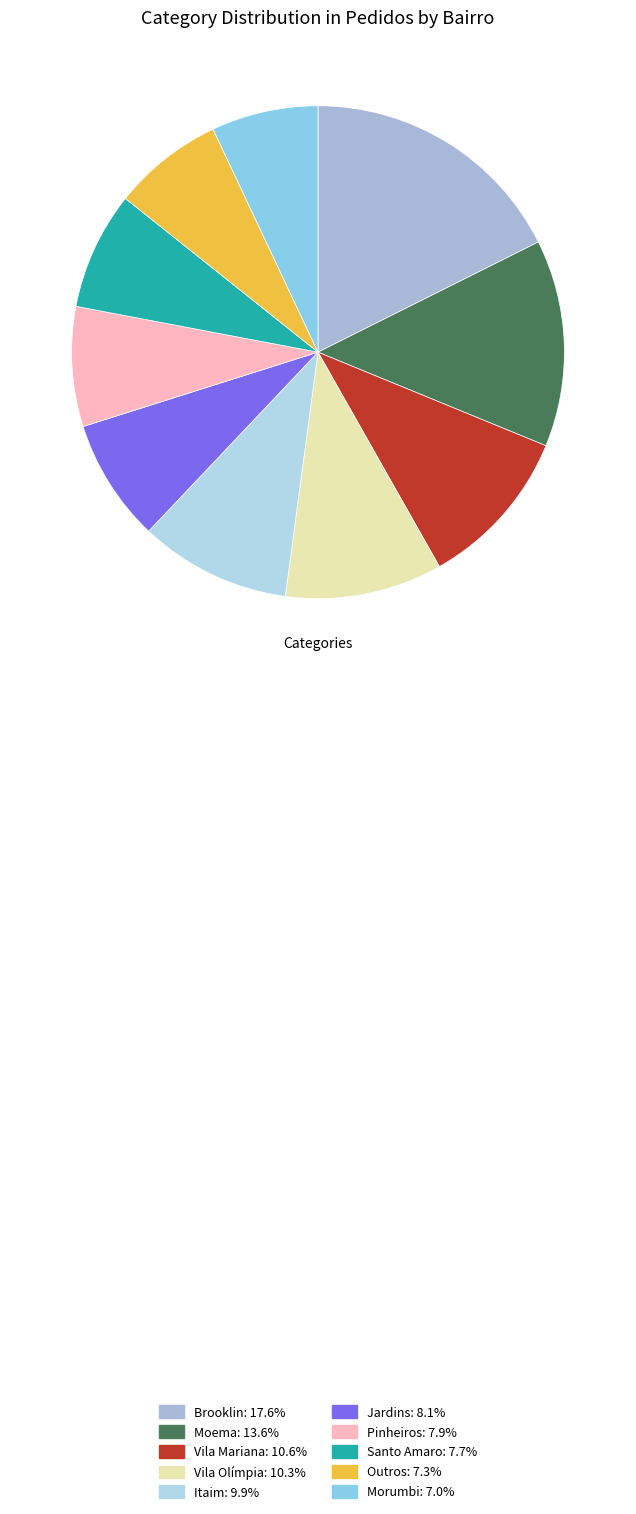

The Moema slice represents 7% of the pie. True or false?

False